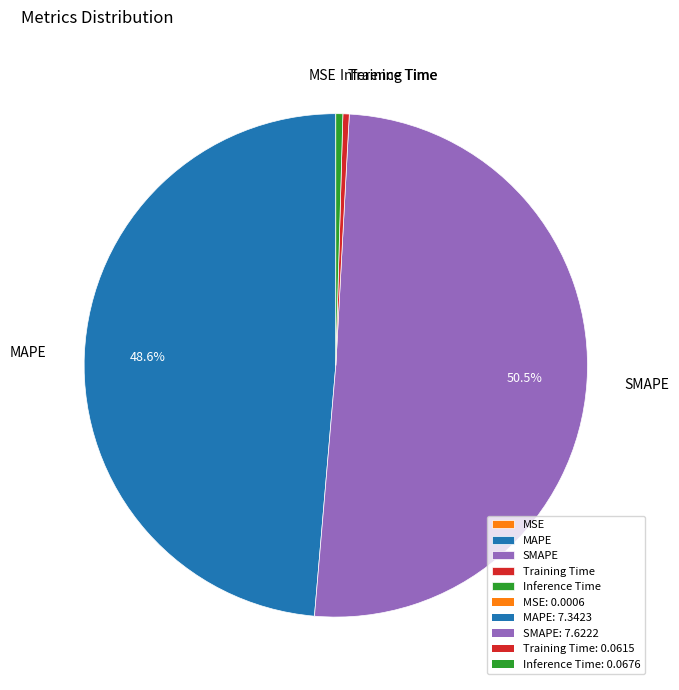

Is the sum of Training Time and MAPE greater than half?

No